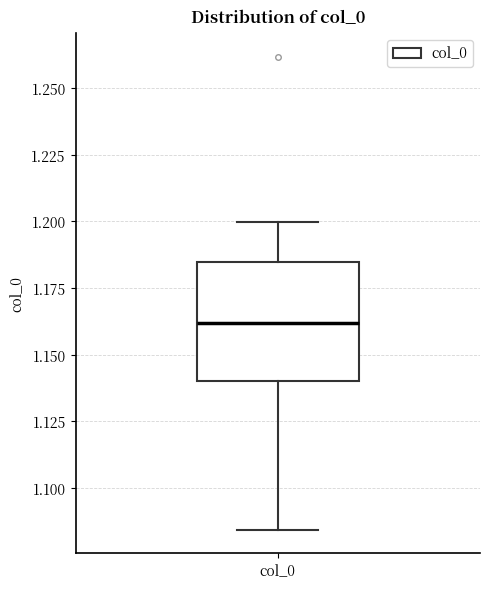

Where does the lower whisker of the box for col_0 end on the y-axis? The values are not printed on the chart, so give them approximately, as read against the axis.

1.085